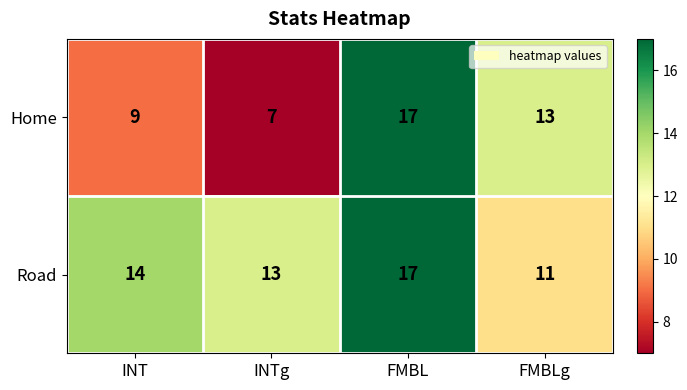

How many data points does each series have?

4